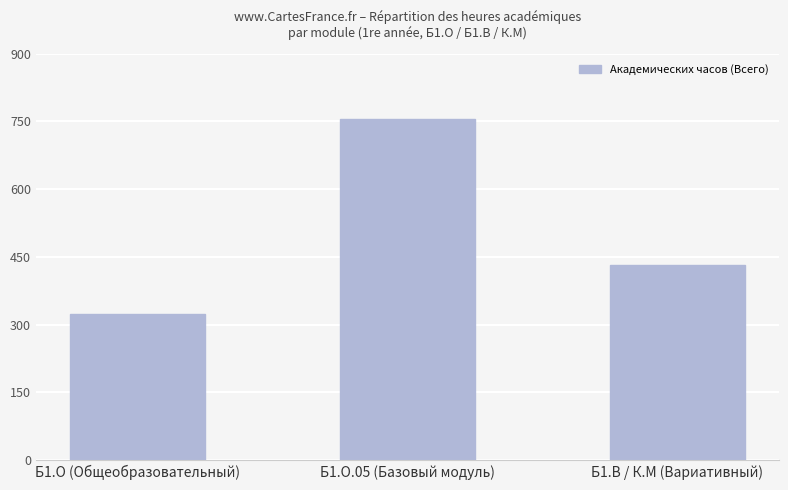

Which label corresponds to the smallest value in the chart?

Б1.О (Общеобразовательный)